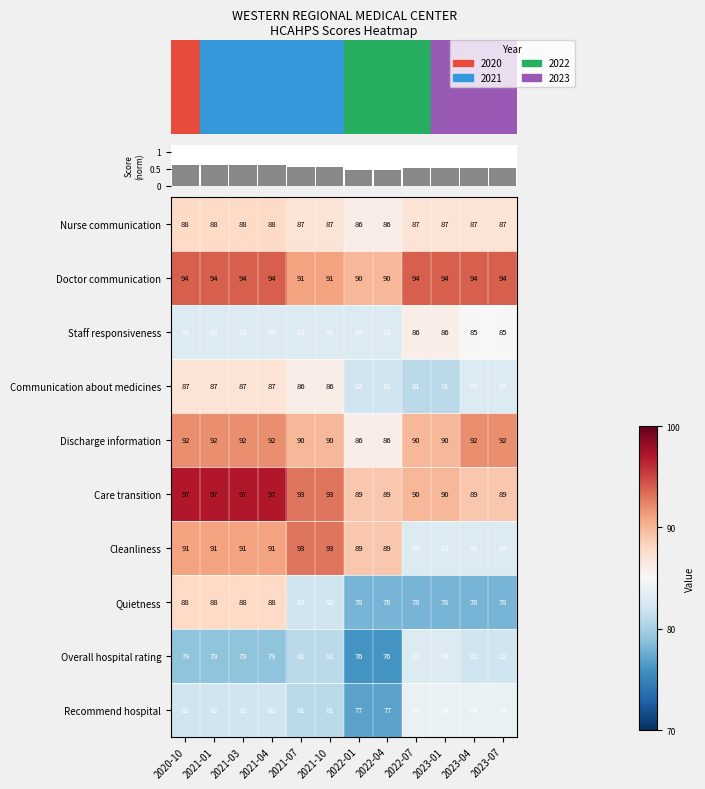

What is the difference between the Discharge information values at 2022-04 and 2023-01?

4